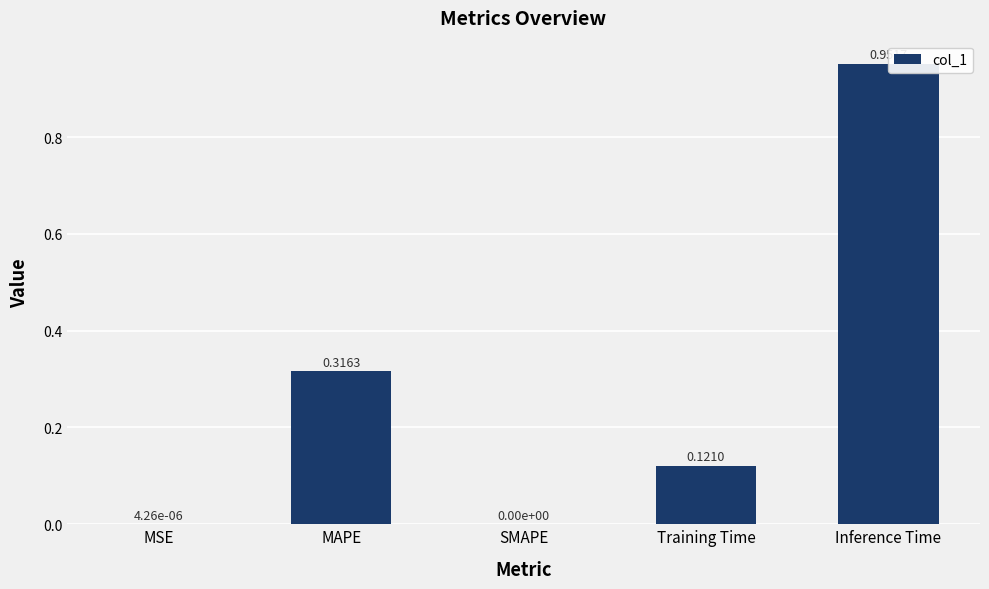

What position from the right is Inference Time?

1